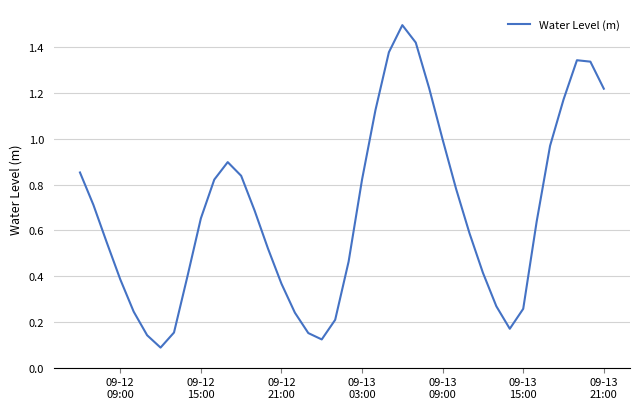

What is the greatest value displayed?

1.5